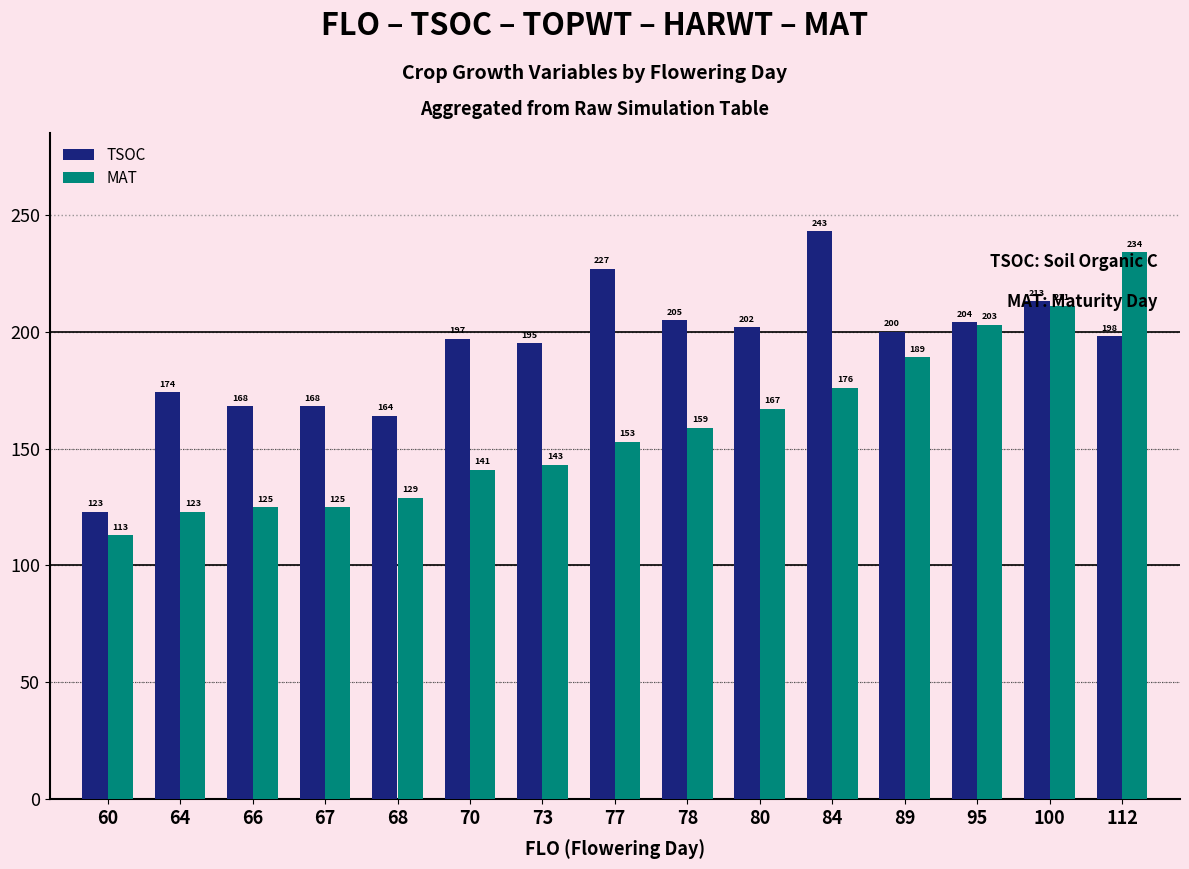

The value of TSOC at 64 is 232. True or false?

False